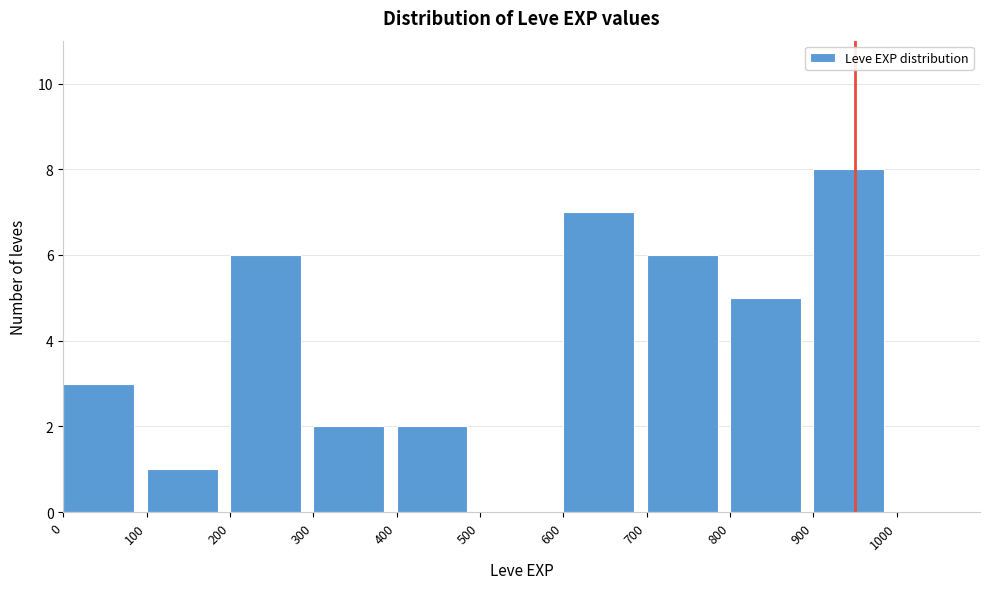

Which range on the x-axis has the tallest bar?

900 to 1000